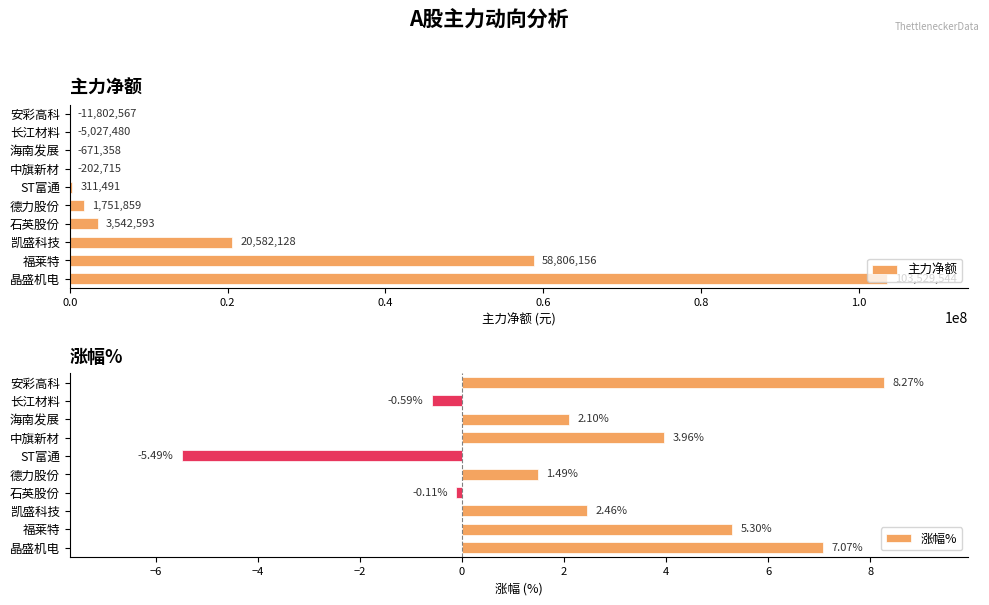

What is the sum of the 涨幅% values at 安彩高科 and 海南发展?

10.4